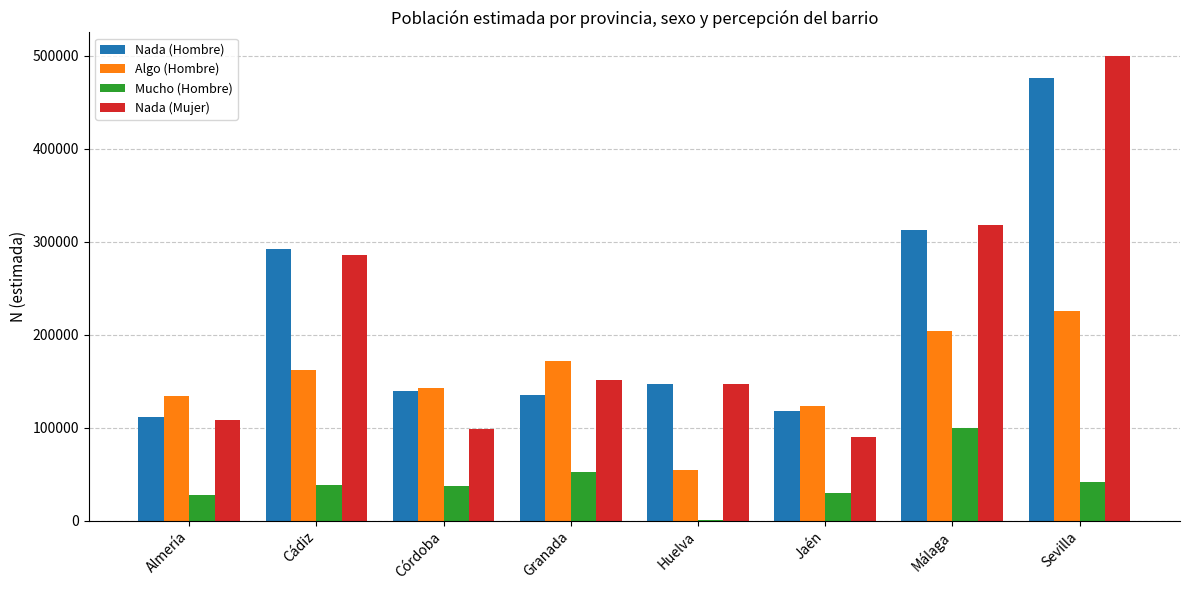

Which category has the highest value in the Nada (Hombre) series?

Sevilla